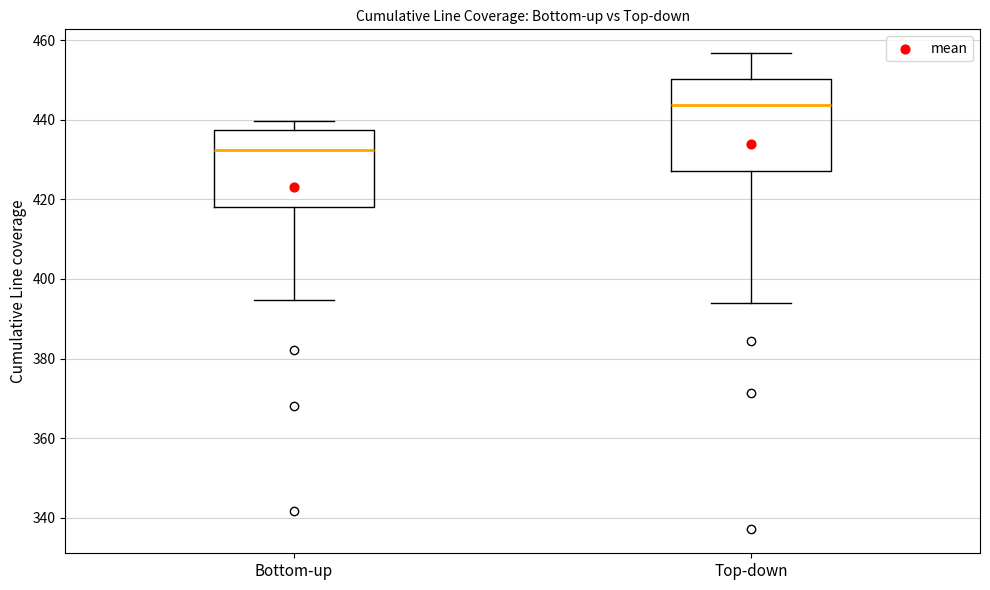

Reading left to right, transcribe this box plot: for each box, give where its median line is, the range the box spans, and where its two whiskers end, as read against the y-axis. The values are not printed on the chart, so give them approximately, as read against the axis.

Bottom-up: median 432, box 418 to 438, whiskers 394 to 440
Top-down: median 444, box 428 to 450, whiskers 394 to 456